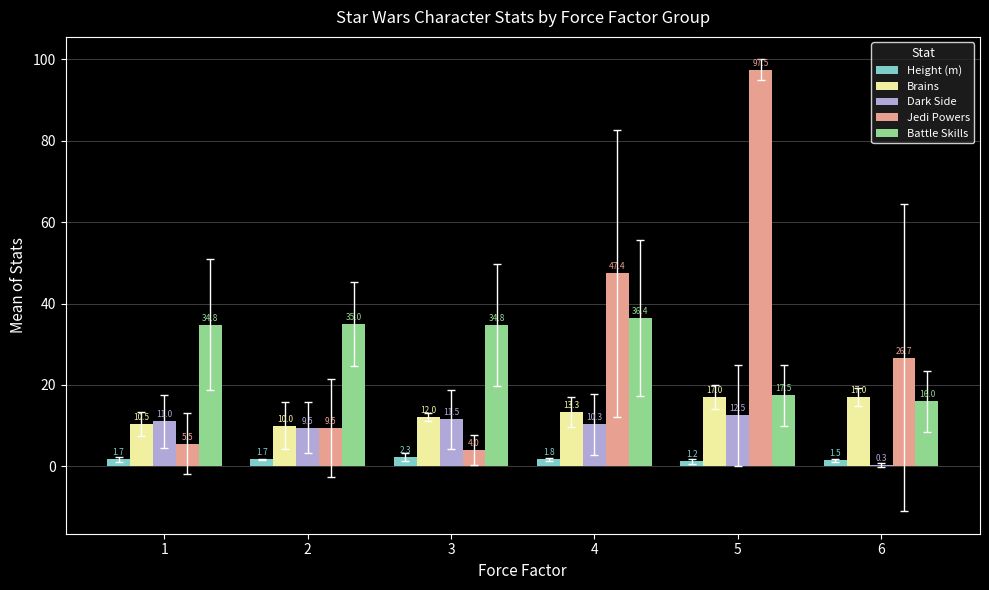

Reading left to right, what are all the values shown in this chart?

Height (m): 1.7	1.7	2.3	1.8	1.2	1.5
Brains: 10.5	10.0	12.0	13.3	17.0	17.0
Dark Side: 11.0	9.5	11.5	10.3	12.5	0.3
Jedi Powers: 5.5	9.5	4.0	47.4	97.5	26.7
Battle Skills: 34.8	35.0	34.8	36.4	17.5	16.0